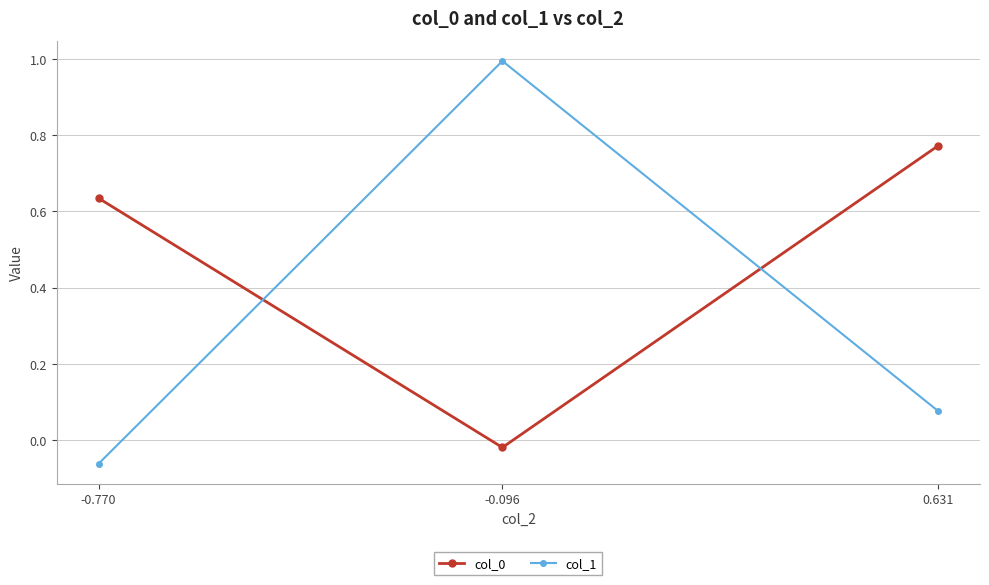

How many values in col_1 are below zero?

1